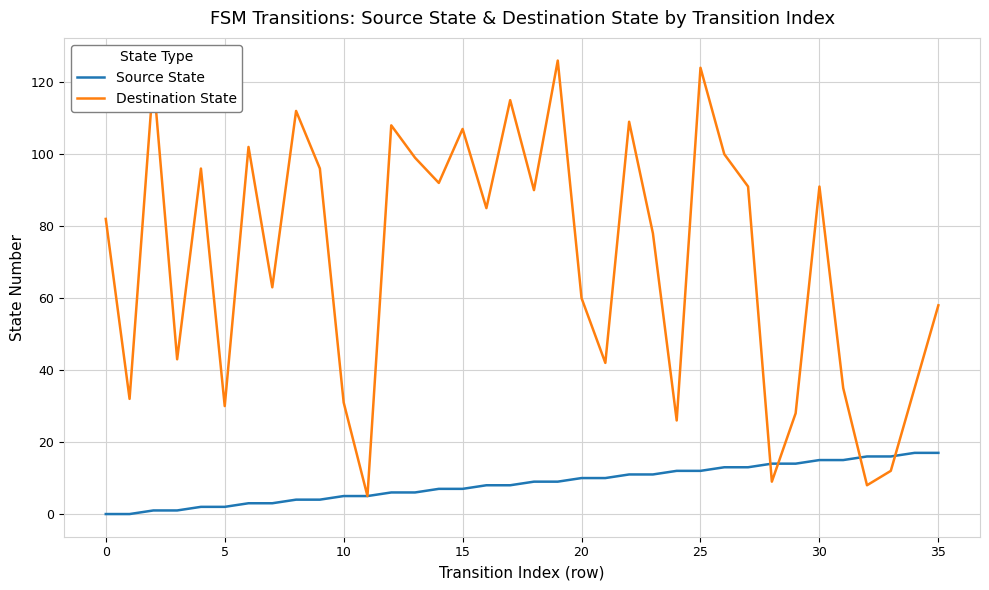

What is the maximum value shown in the chart?

126